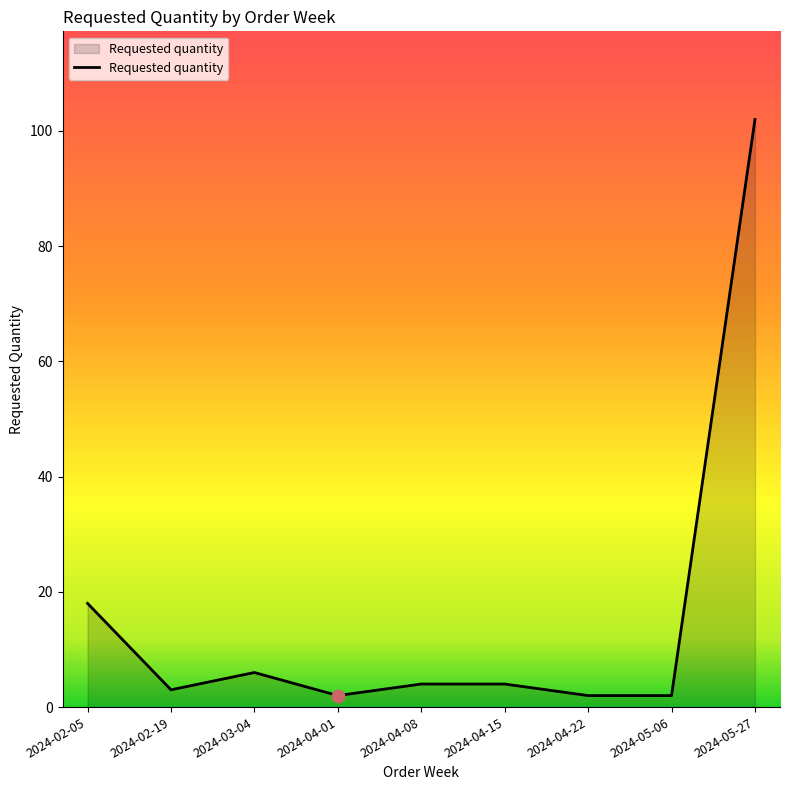

What is the ratio of the value at 2024-04-15 to the value at 2024-04-22?

2.0